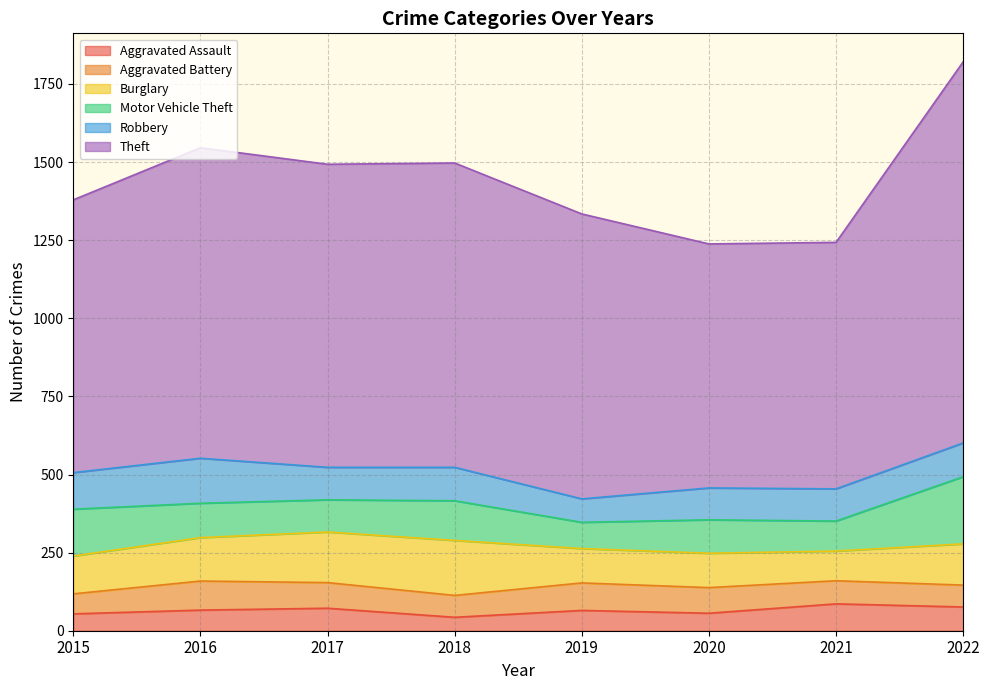

What is the value of the Theft point at the 6th from the left?

781